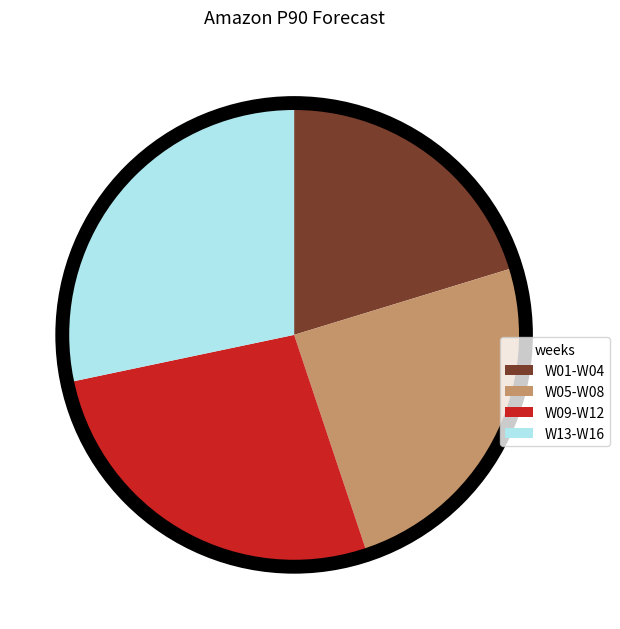

What is the largest slice in the pie chart?

W13-W16